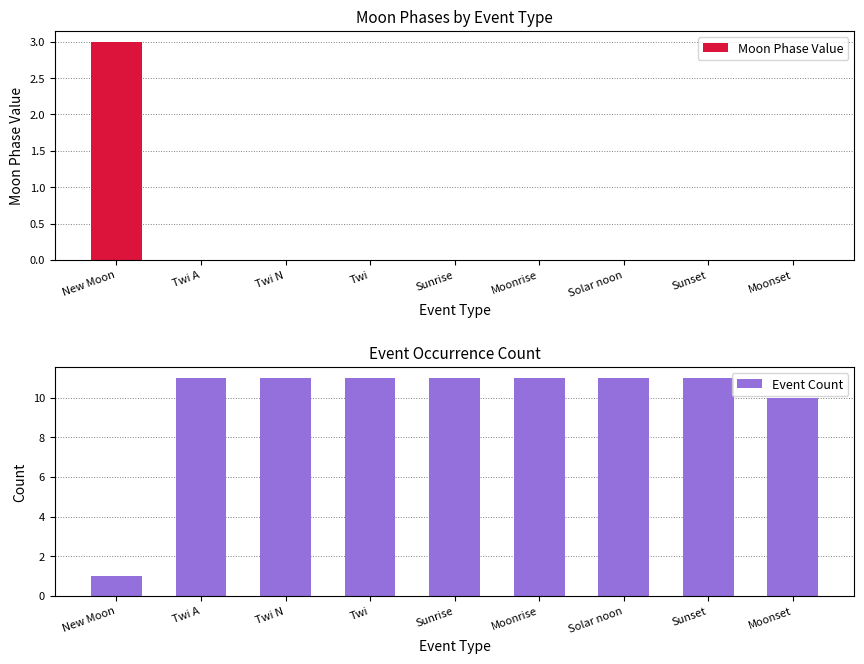

What is the sum of all Moon Phase Value values?

3